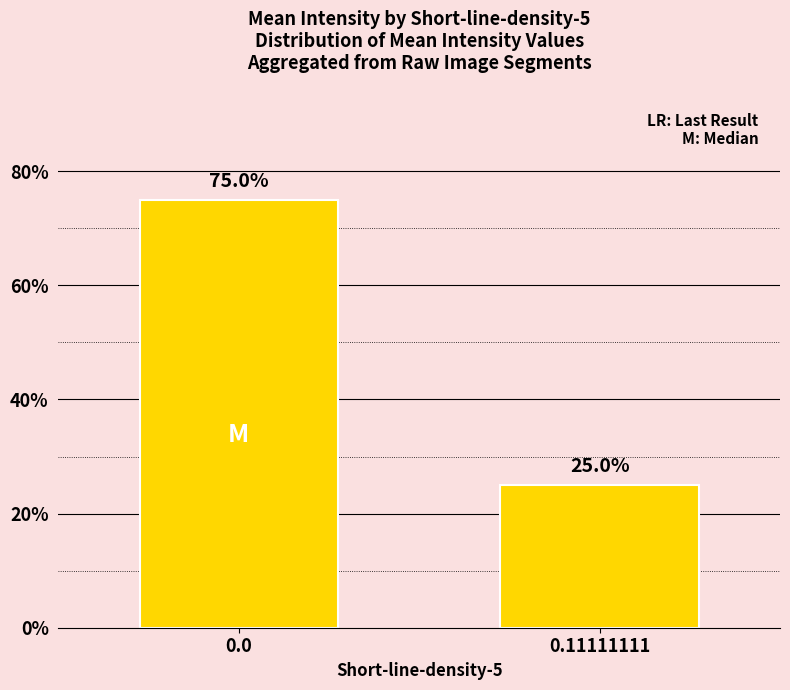

Reading right to left, transcribe all the data shown in this chart.

25.0	75.0